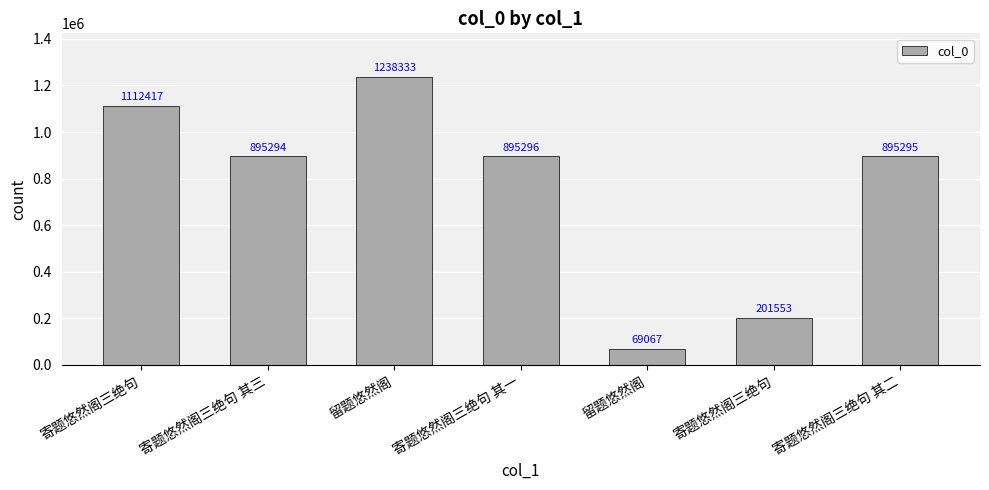

What is the value of the 3rd bar from the left?

1238333